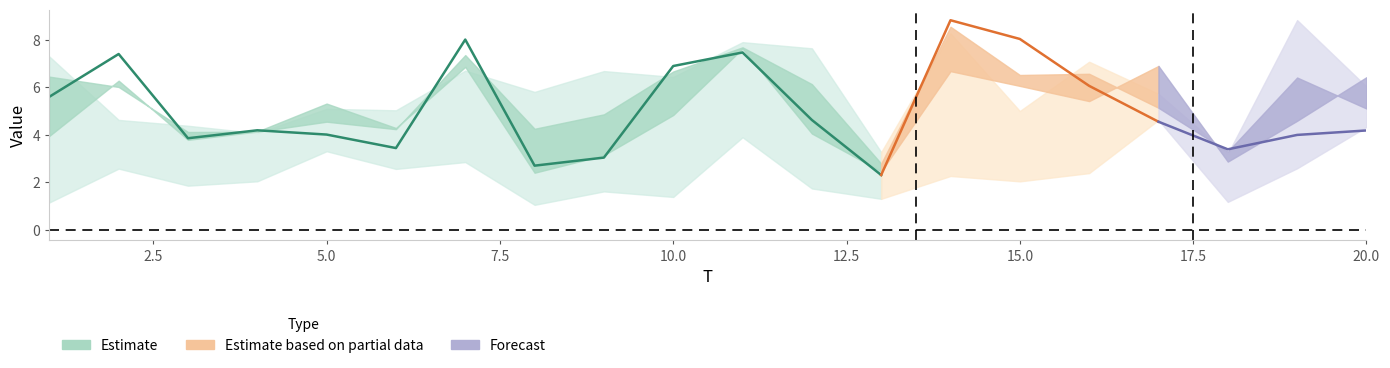

Is it true that x3 equals 7.1 at 16?

True